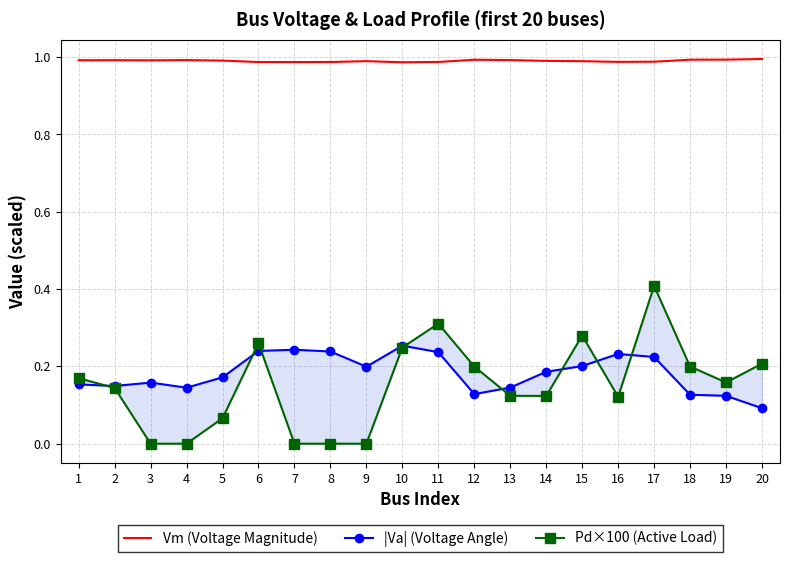

The value of Vm (Voltage Magnitude) at 10 is 0.4. True or false?

False